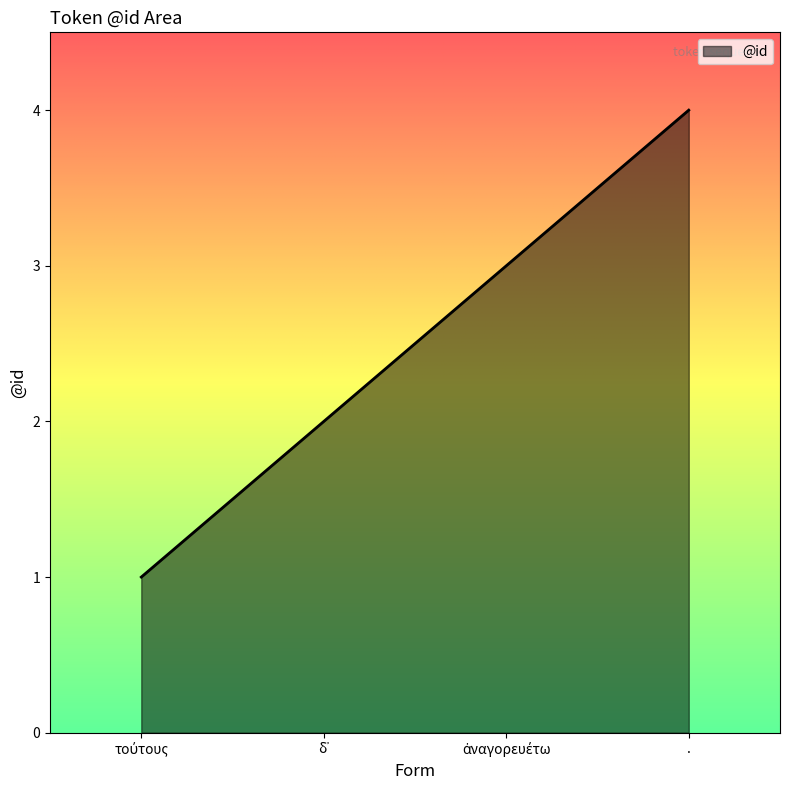

True or false: the data has more than 1 interior local peaks.

False